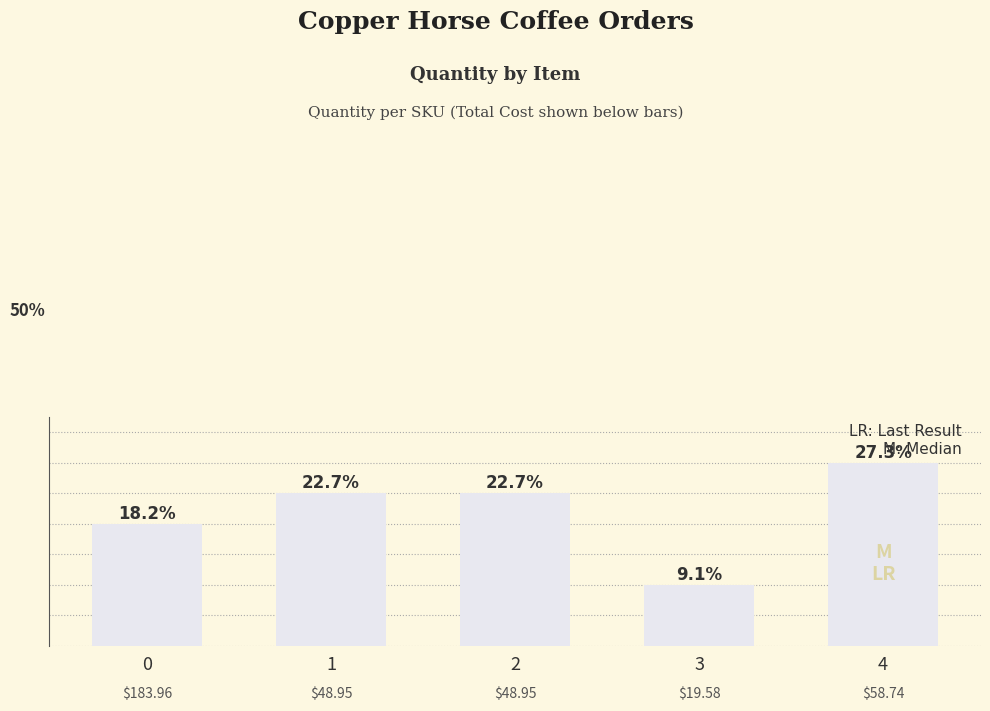

List the labels in order of value, smallest first.

3, 0, 1, 2, 4